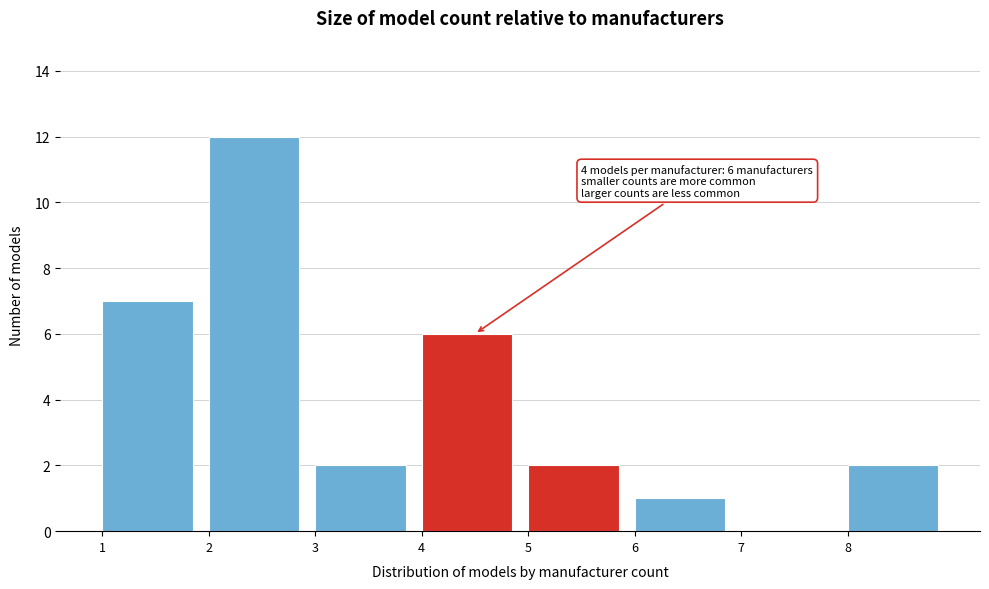

Over which range of the x-axis is the bar tallest?

2 to 3